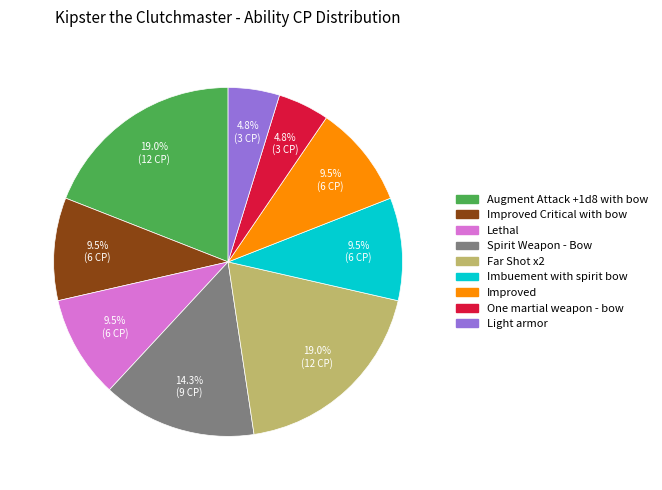

What is the ratio of the value at Spirit Weapon - Bow to the value at Lethal?

1.5